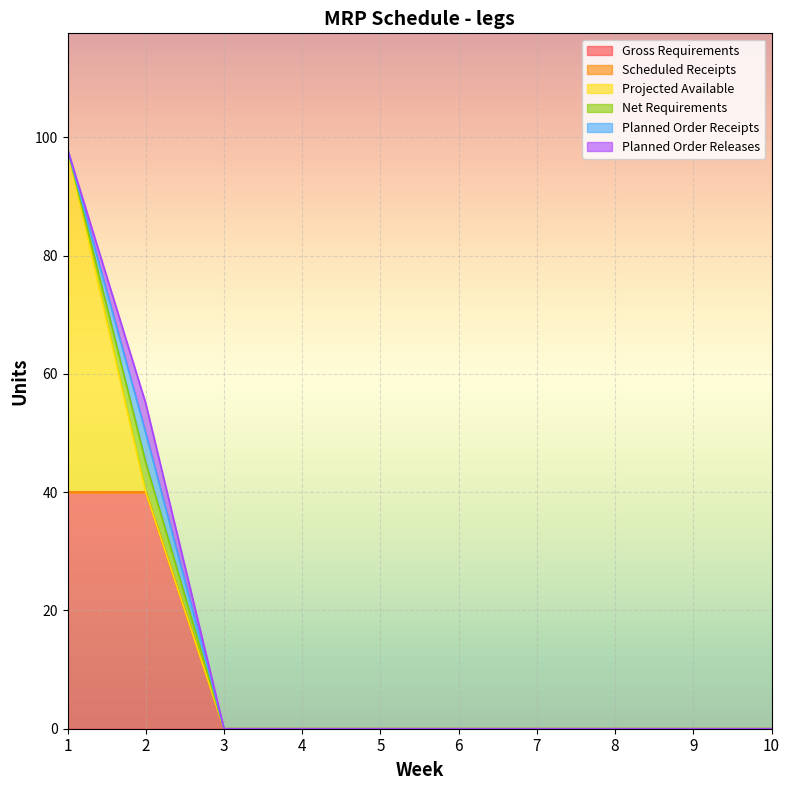

Reading left to right, list all the values displayed in this chart.

Gross Requirements: 40	40	0	0	0	0	0	0	0	0
Scheduled Receipts: 0	0	0	0	0	0	0	0	0	0
Projected Available: 58	0	0	0	0	0	0	0	0	0
Net Requirements: 0	5	0	0	0	0	0	0	0	0
Planned Order Receipts: 0	5	0	0	0	0	0	0	0	0
Planned Order Releases: 0	5	0	0	0	0	0	0	0	0